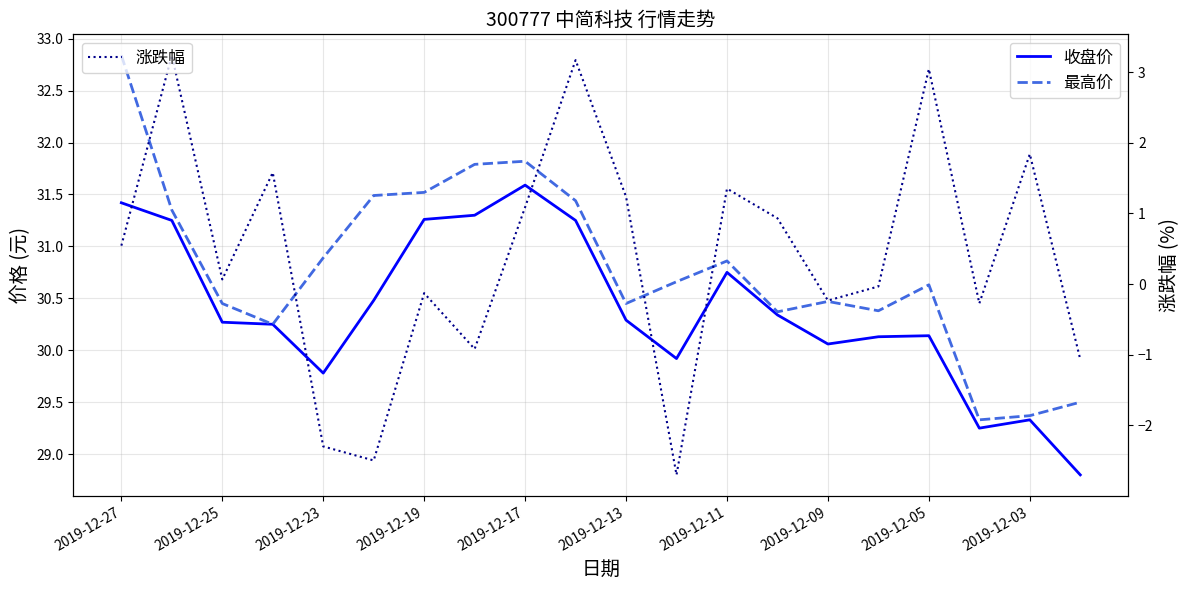

Which series has the largest total across all categories?

最高价